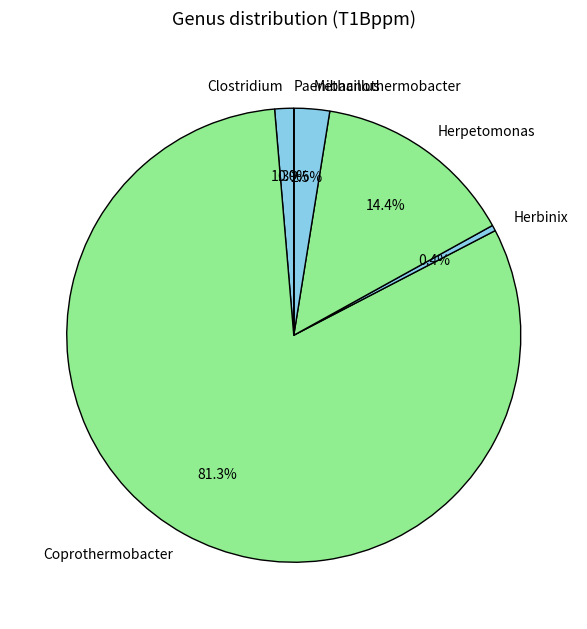

Which has a higher value, Methanothermobacter or Clostridium?

Methanothermobacter